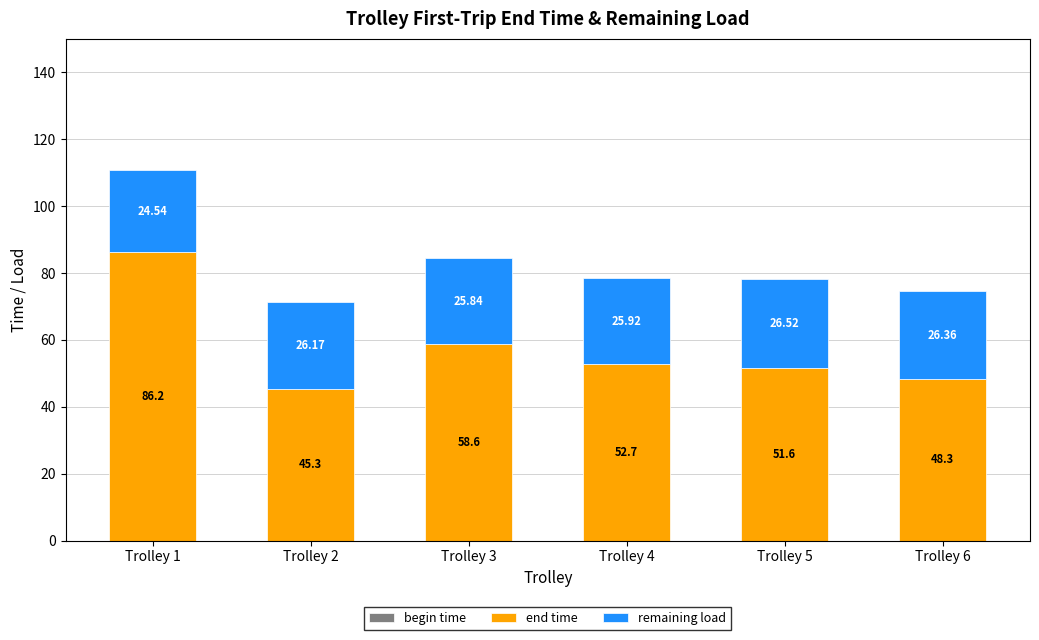

What is the sum of all end time values?

342.7